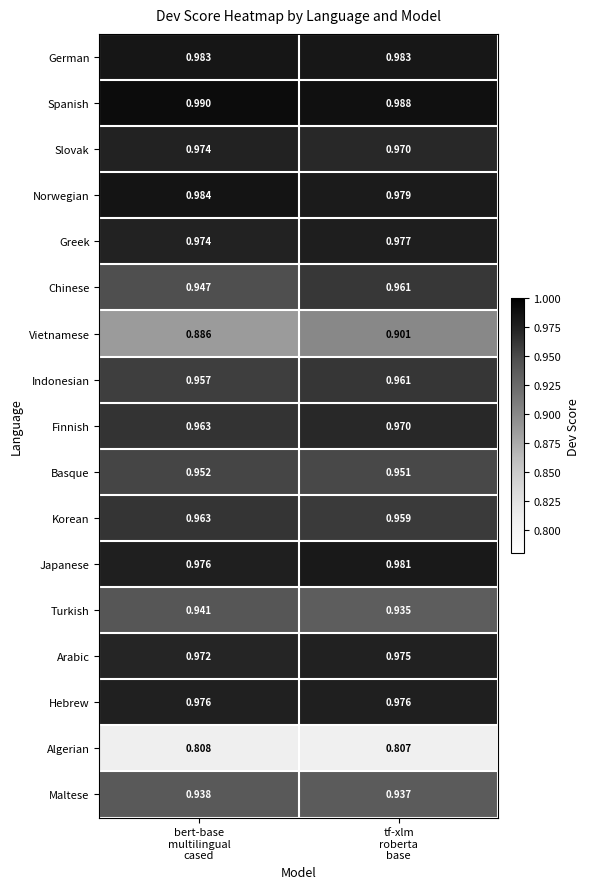

Which series has the largest total across all categories?

Spanish